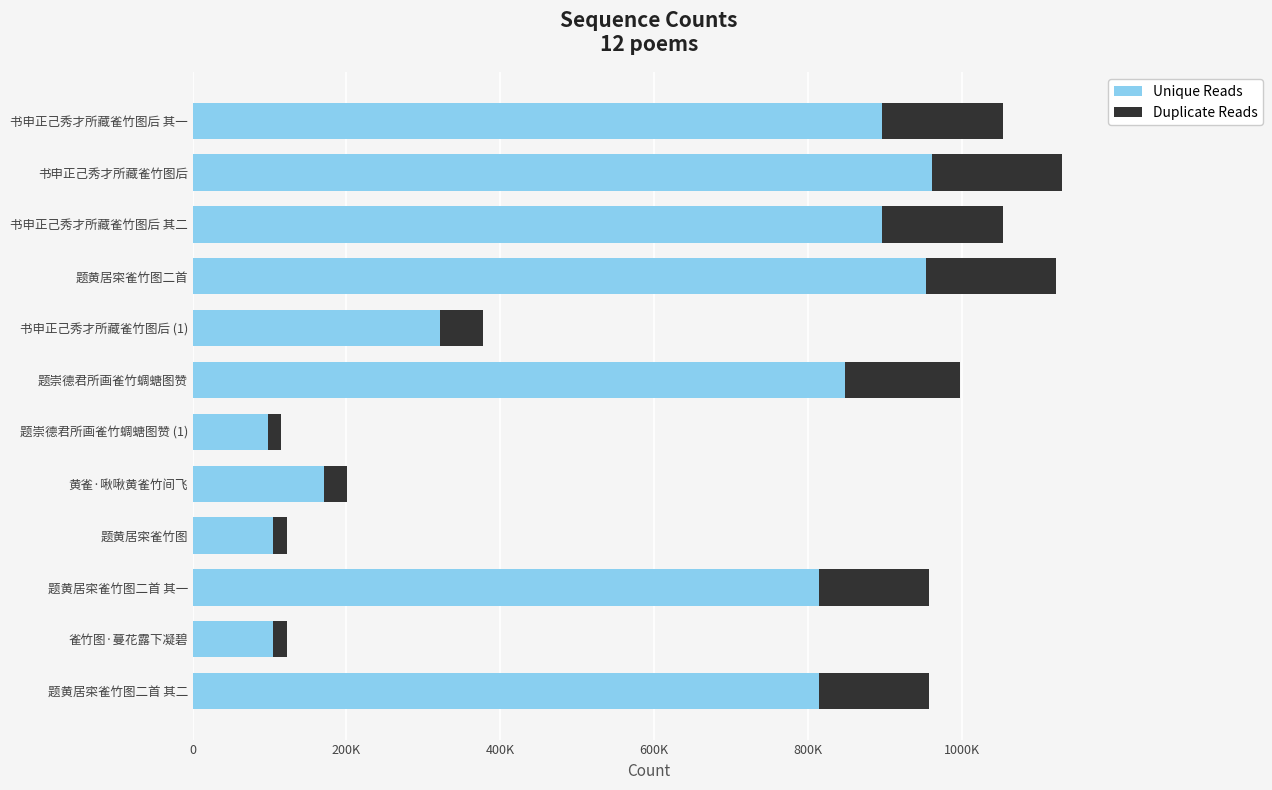

What are all the series names shown in the legend?

Unique Reads, Duplicate Reads